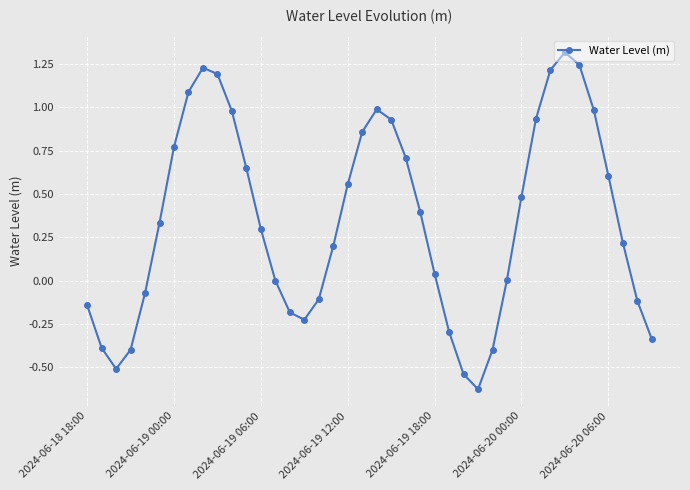

What is the difference between the maximum and second lowest values?

1.9